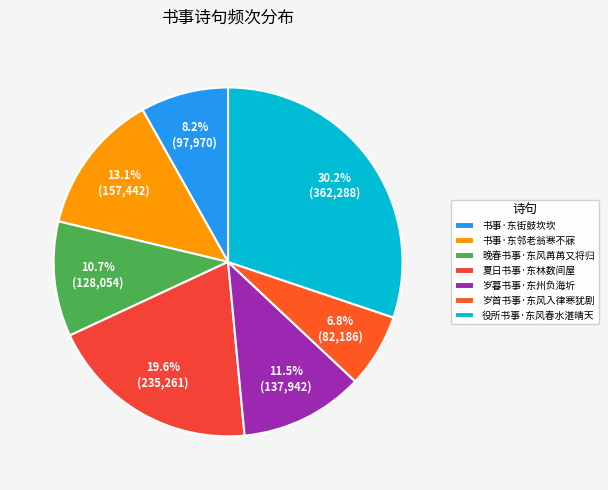

Does any single category account for the majority?

No